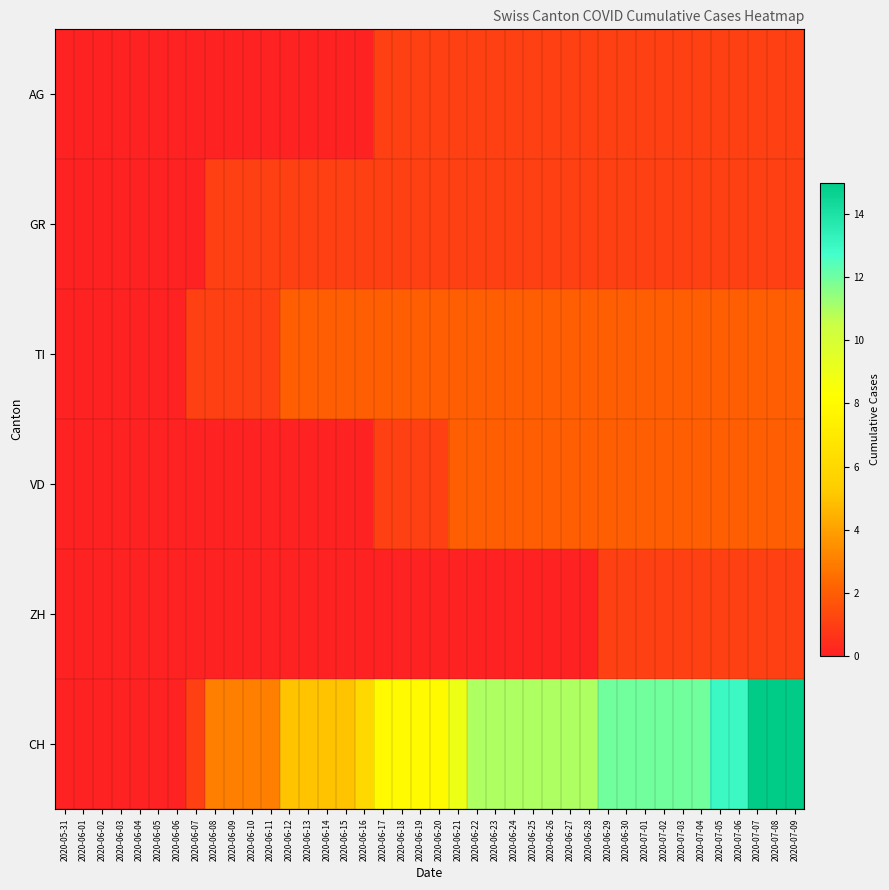

Count the number of categories in the chart.

40